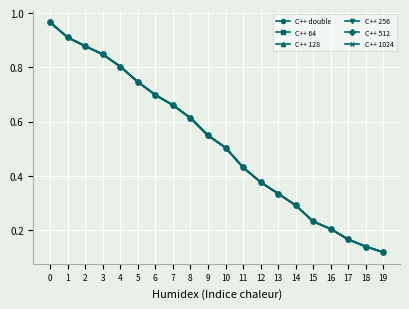

What is the difference between the maximum and minimum values in the C++ 1024 series?

0.8